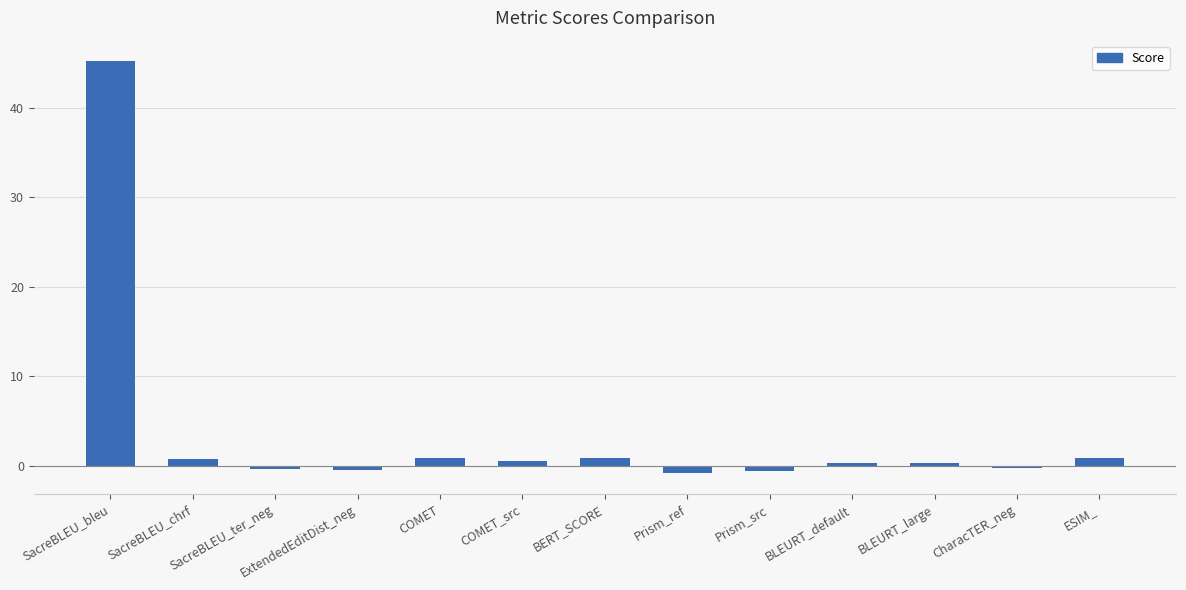

How many values are above zero?

8